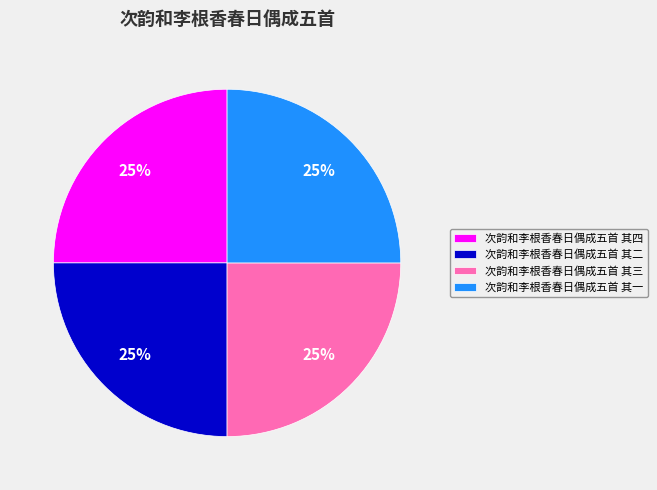

Does 次韵和李根香春日偶成五首 其四 account for over 50% of the chart?

No